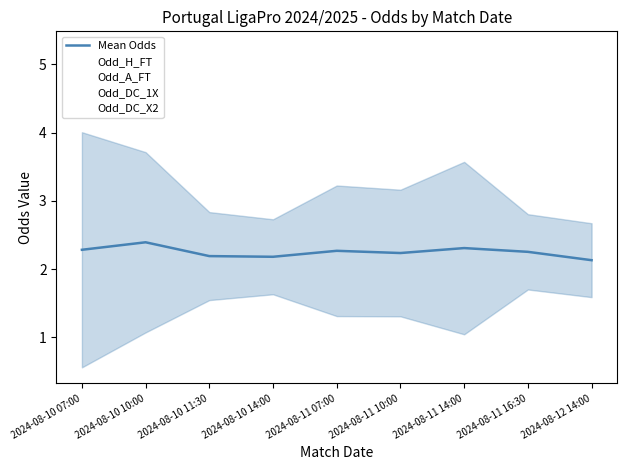

True or false: Odd_DC_1X has a value of 2.6 at 2024-08-11 16:30.

False